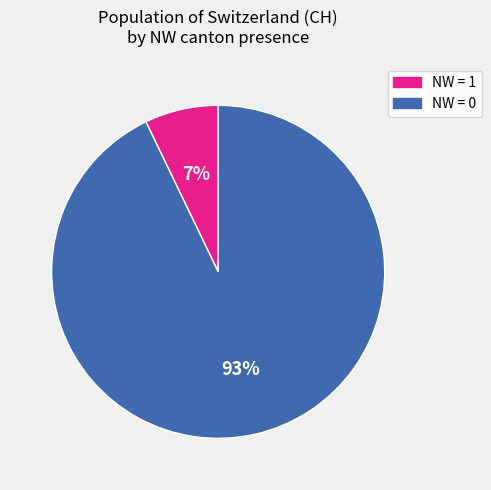

Does any single category account for the majority?

Yes